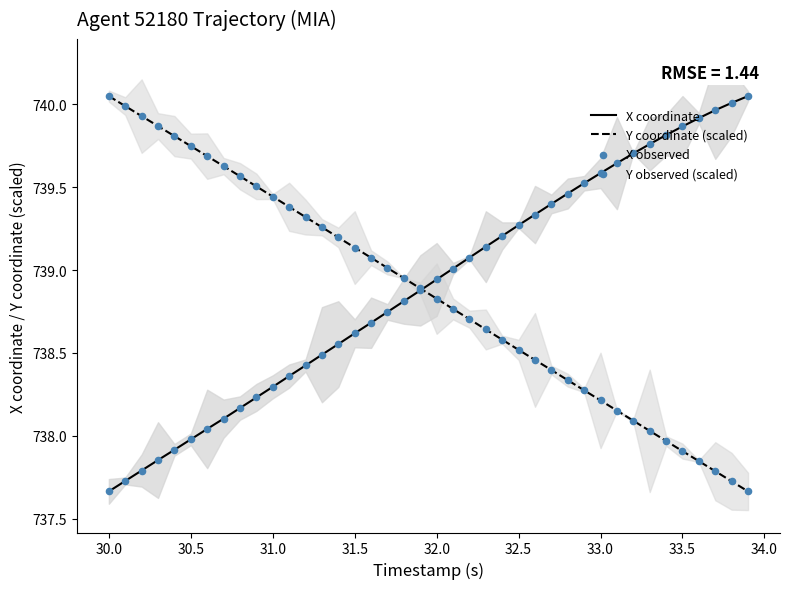

Which series has the largest Y range (max minus min)?

X coordinate